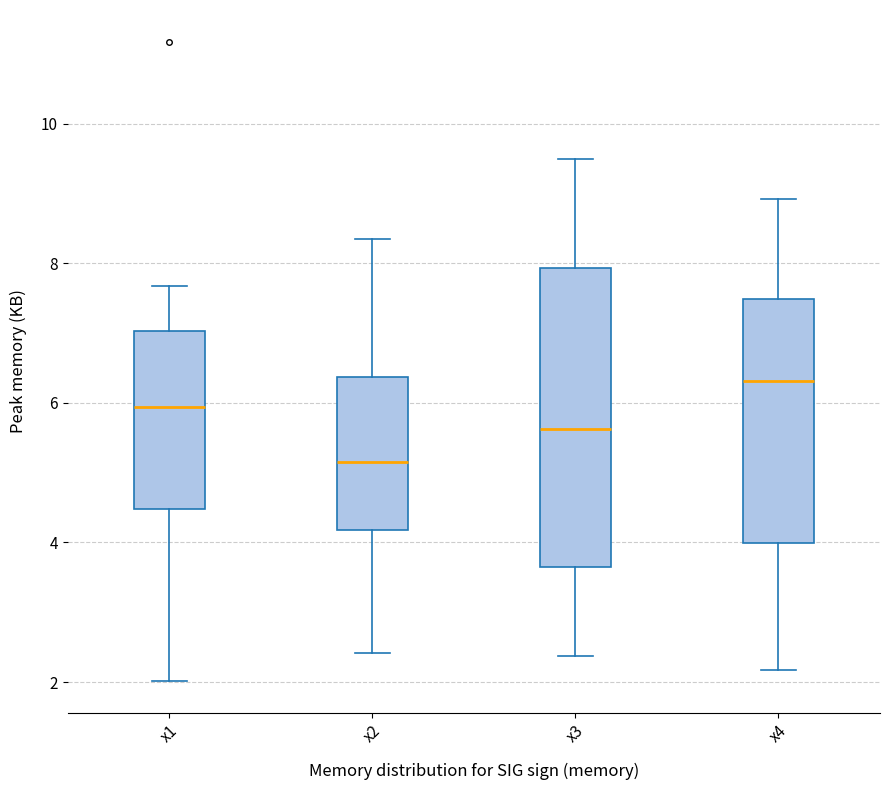

Where does the lower whisker of the box for x4 end on the y-axis? The values are not printed on the chart, so give them approximately, as read against the axis.

2.2